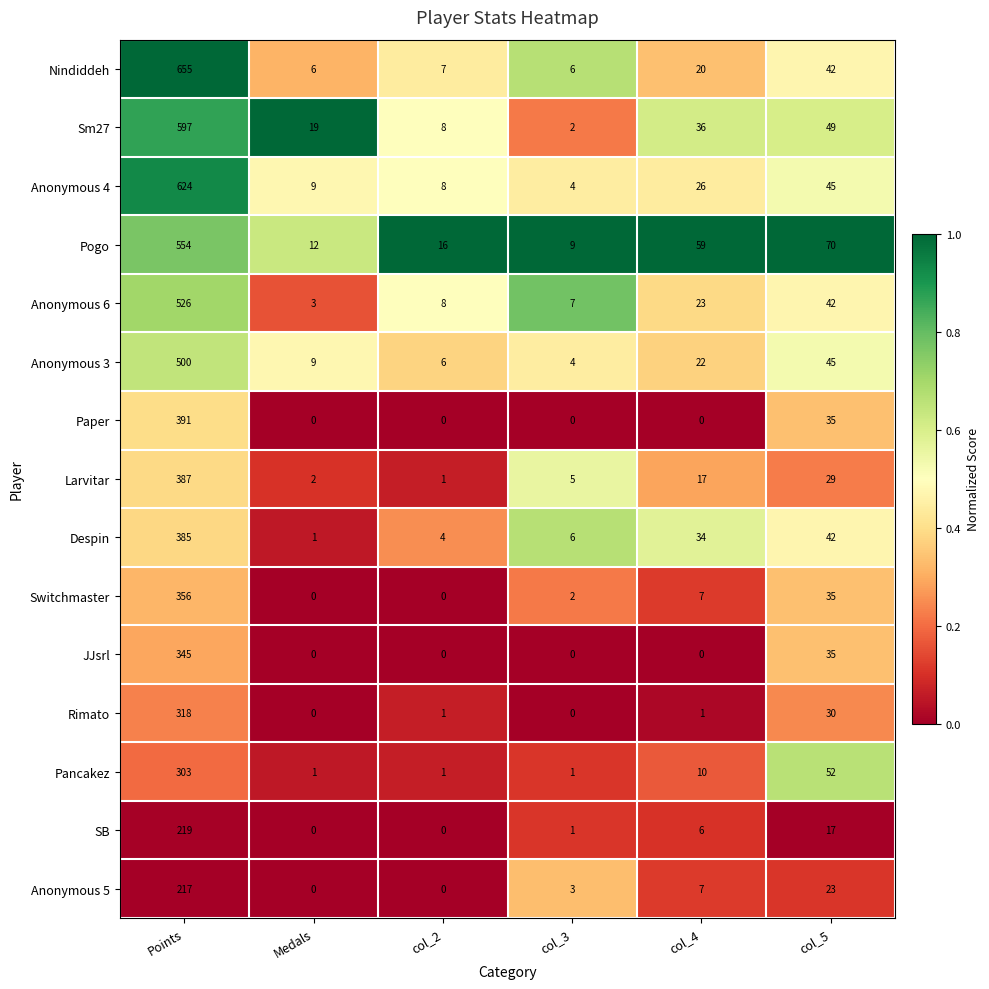

What value does the SB series have at col_5?

17